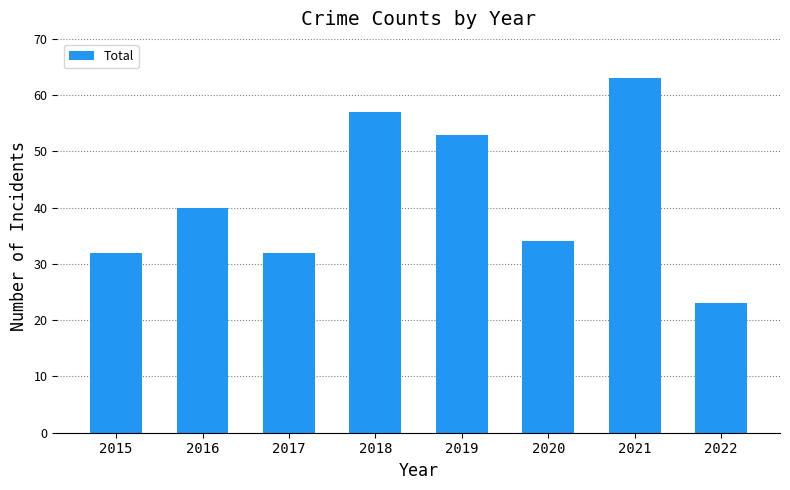

What is the value of the 3rd bar from the left?

32